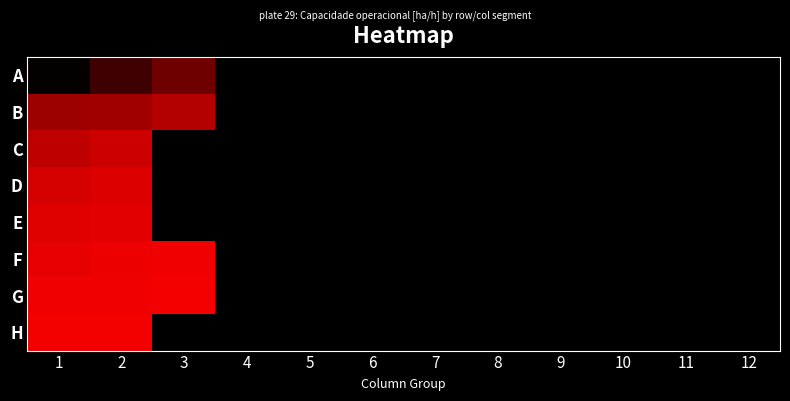

Which category has the lowest value across all series?

1